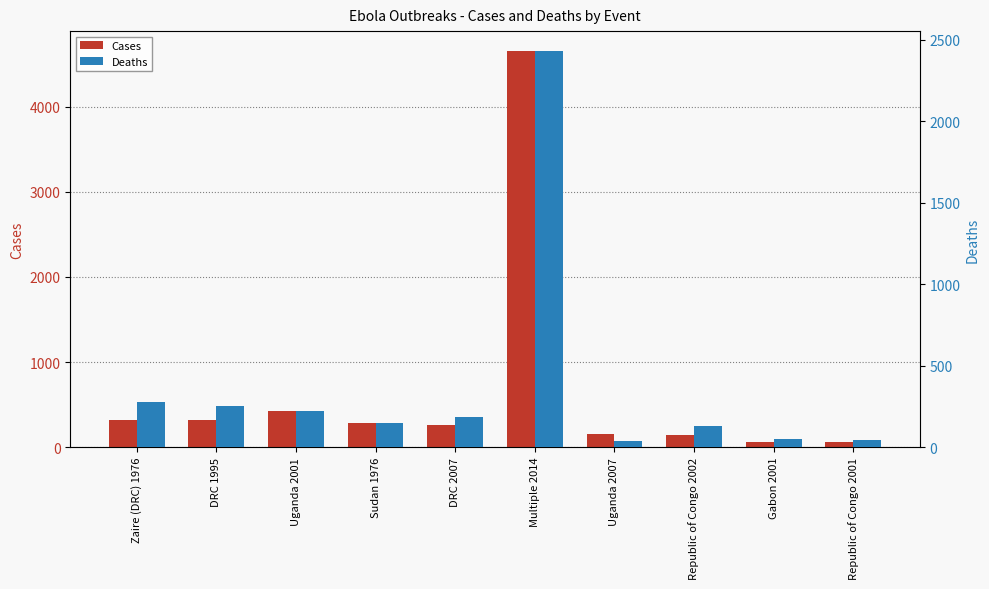

Reading right to left, transcribe all the data shown in this chart.

Cases: 57	65	143	149	4655	264	284	425	315	318
Deaths: 43	53	128	37	2431	187	151	224	250	280